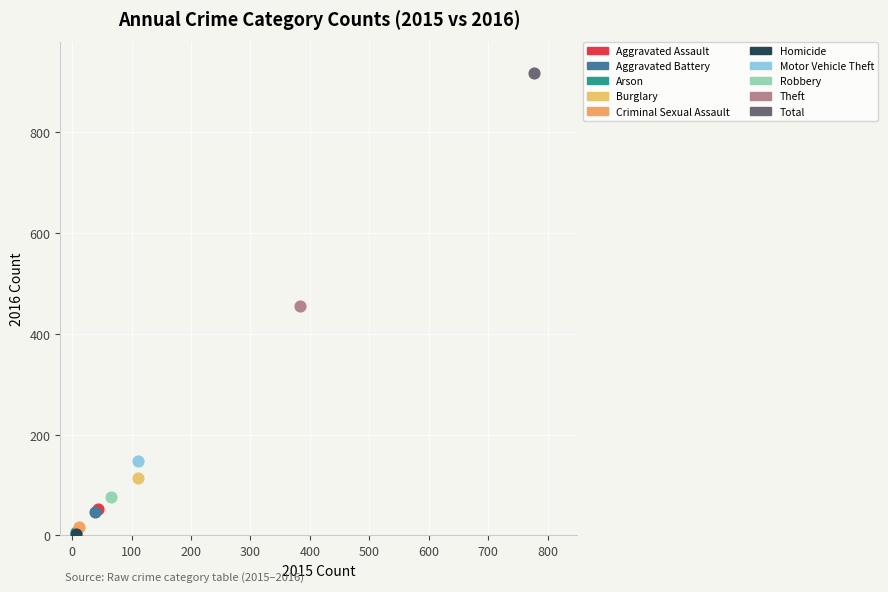

What are all the series names shown in the legend?

Aggravated Assault, Aggravated Battery, Arson, Burglary, Criminal Sexual Assault, Homicide, Motor Vehicle Theft, Robbery, Theft, Total